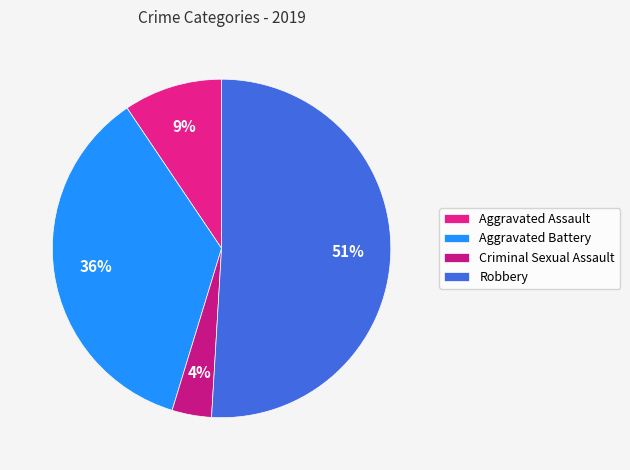

The Robbery slice represents 57% of the pie. True or false?

False